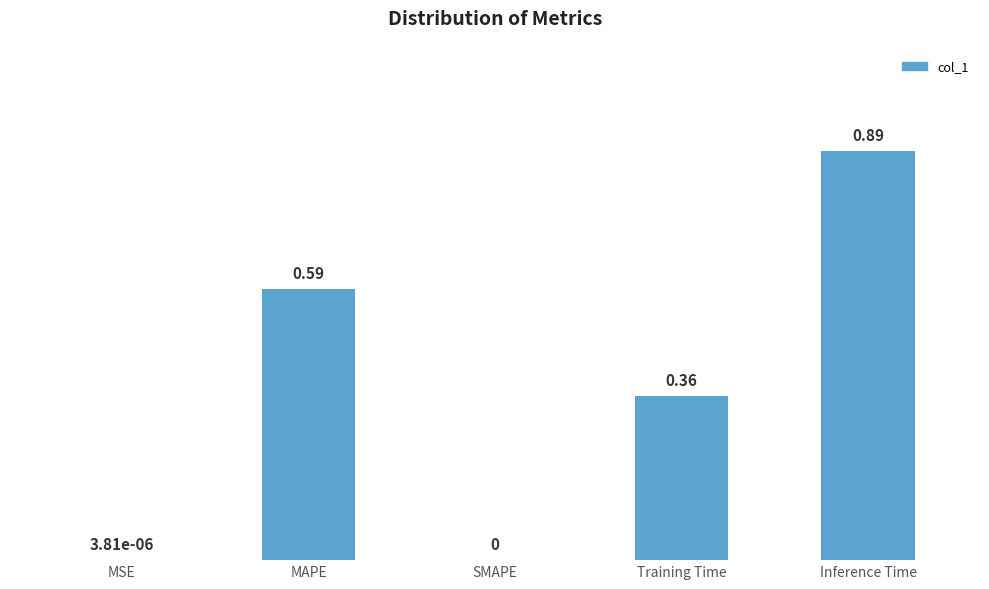

Between Training Time and SMAPE, which is larger?

Training Time